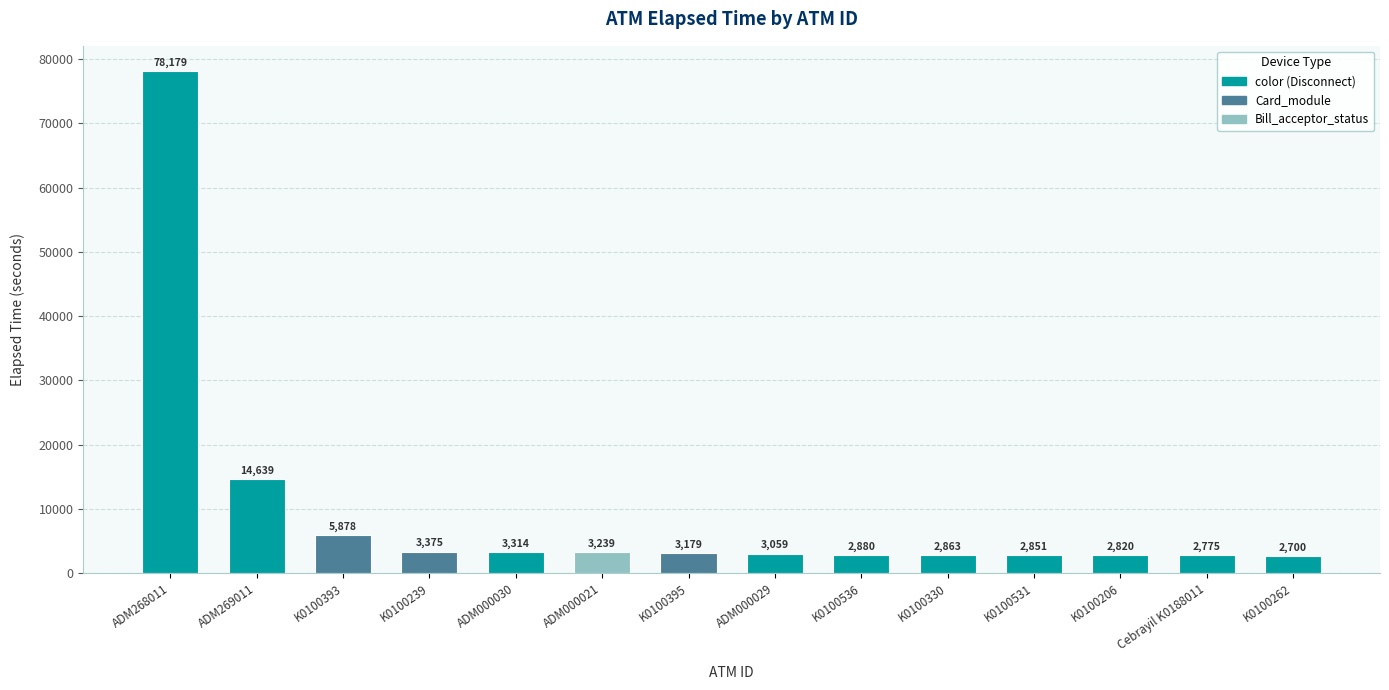

What is the value of the 4th bar from the left?

3375